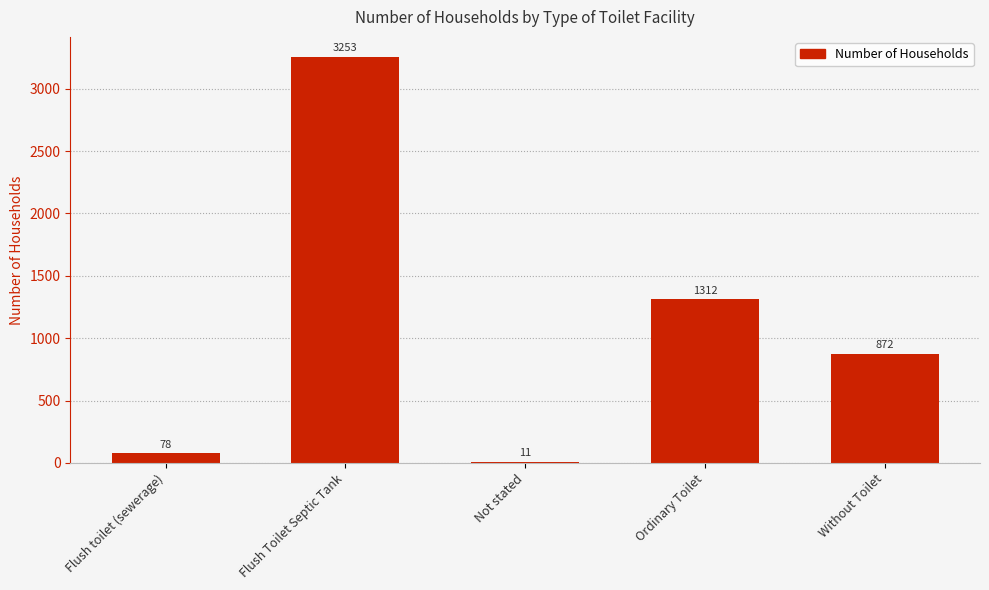

What is the change in value from Flush Toilet Septic Tank to Ordinary Toilet?

-1941